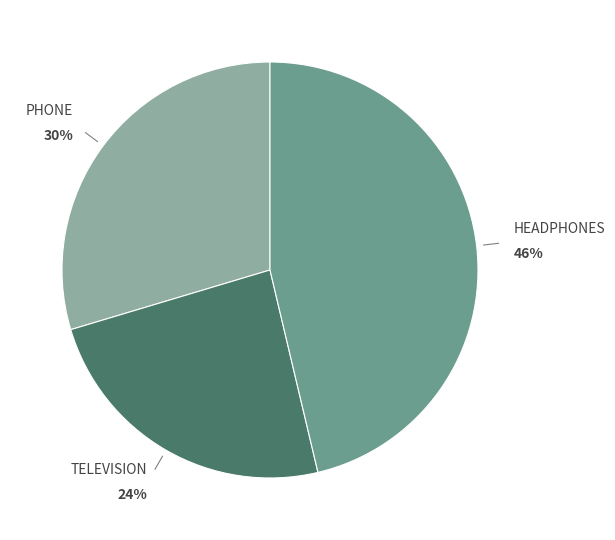

Is there a majority slice in this chart?

No